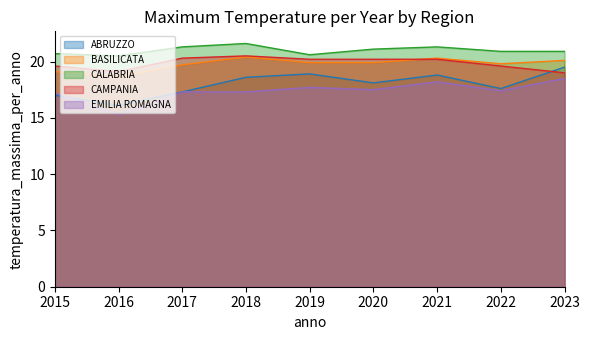

Reading left to right, list all the values displayed in this chart.

ABRUZZO: 2015=17.0	2016=16.1	2017=17.3	2018=18.6	2019=18.9	2020=18.1	2021=18.8	2022=17.6	2023=19.5
BASILICATA: 2015=19.1	2016=18.7	2017=19.7	2018=20.4	2019=19.9	2020=19.9	2021=20.3	2022=19.8	2023=20.1
CALABRIA: 2015=20.7	2016=20.5	2017=21.3	2018=21.6	2019=20.6	2020=21.1	2021=21.3	2022=20.9	2023=20.9
CAMPANIA: 2015=19.6	2016=19.1	2017=20.3	2018=20.5	2019=20.2	2020=20.2	2021=20.2	2022=19.6	2023=19.0
EMILIA ROMAGNA: 2015=17.2	2016=15.3	2017=17.3	2018=17.3	2019=17.7	2020=17.5	2021=18.2	2022=17.4	2023=18.5